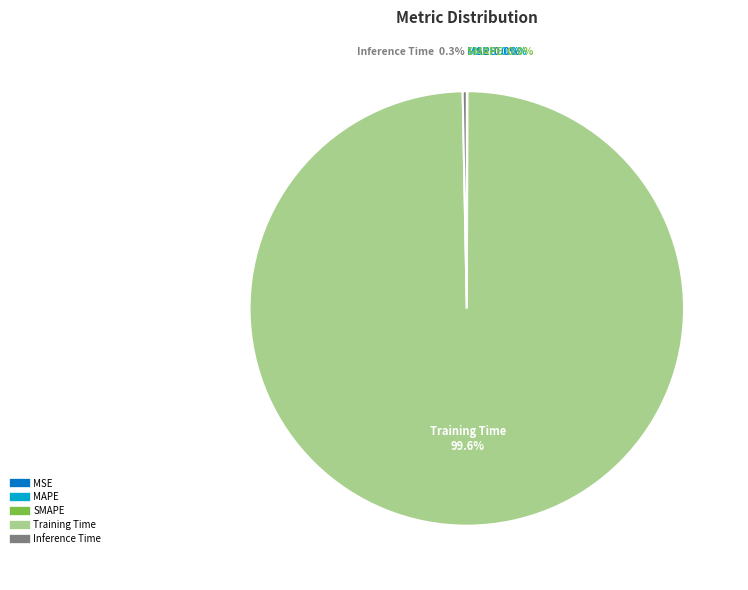

What is the majority slice?

Training Time